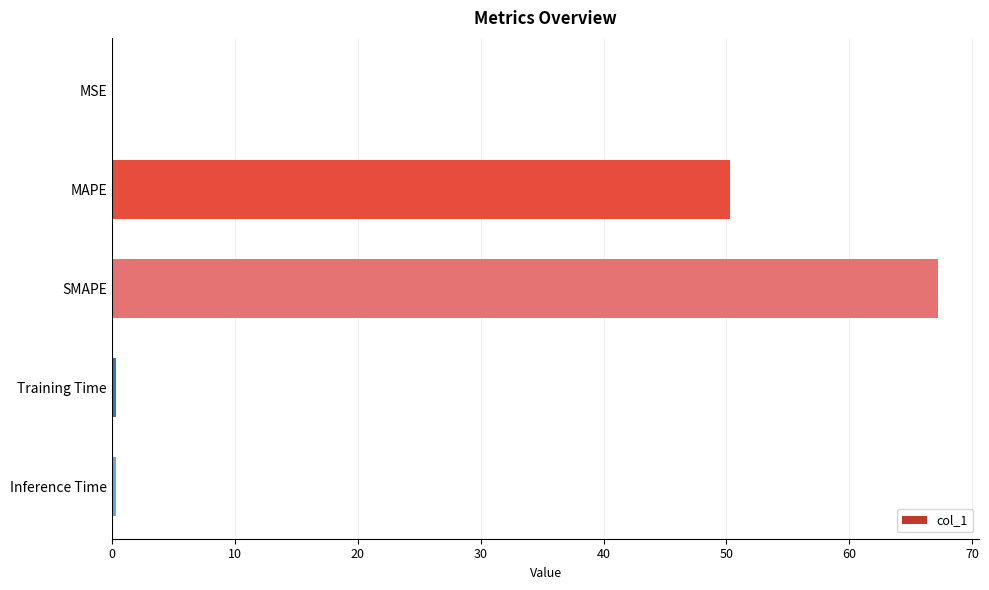

The chart shows a value of 67.2 at SMAPE. True or false?

True